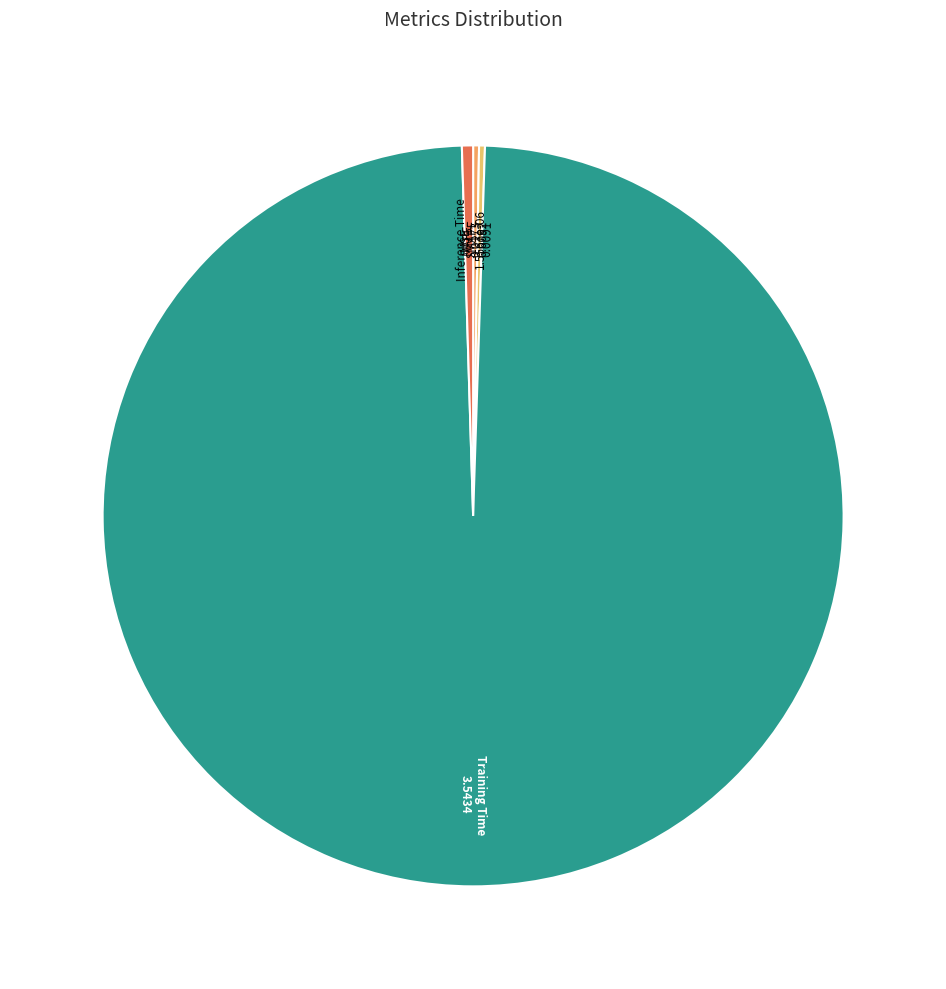

Does Inference Time account for over 50% of the chart?

No